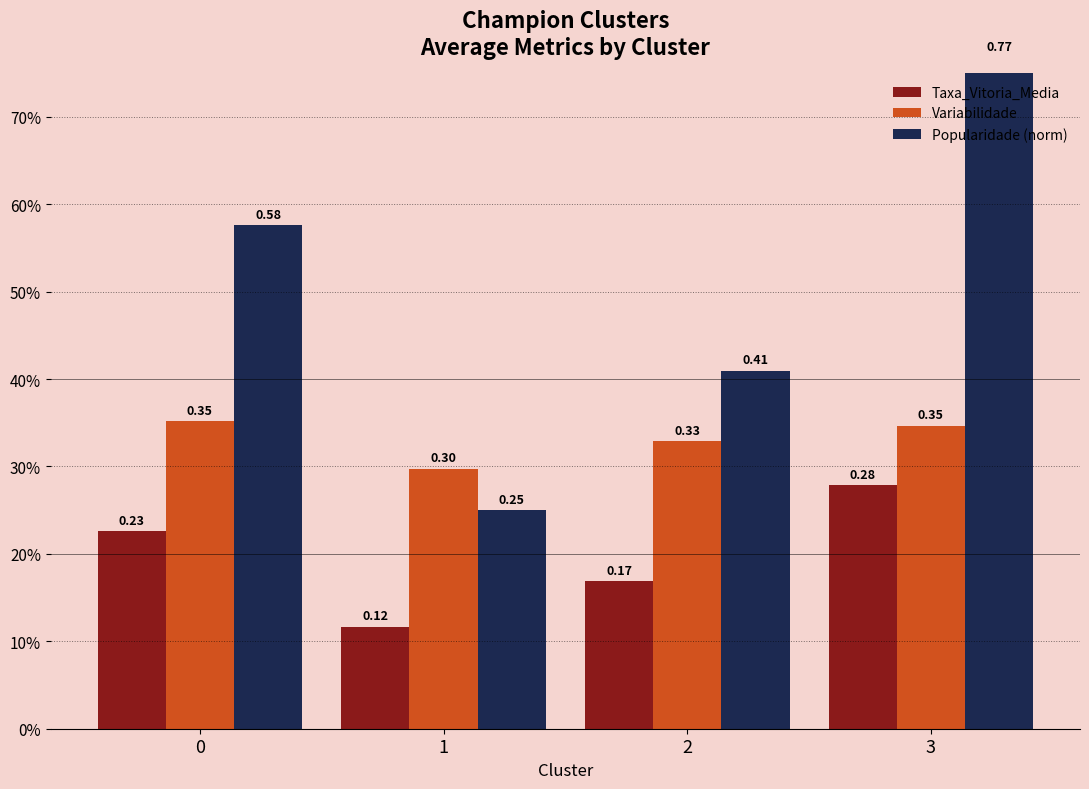

What is the total value across all series at 2?

0.9